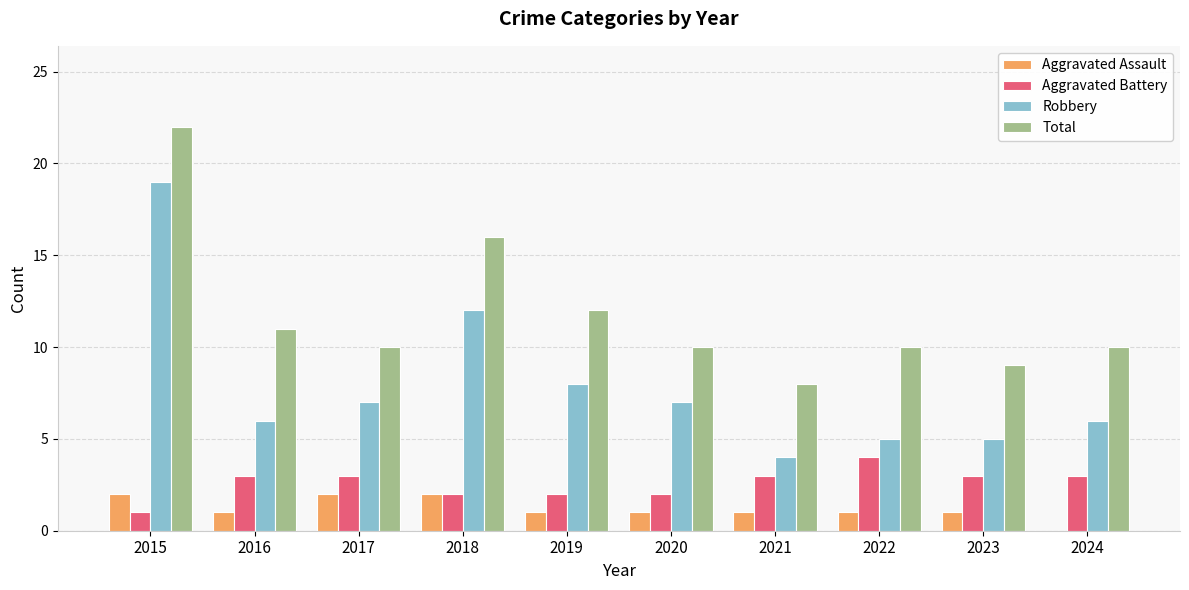

At which label does Robbery first exceed 7?

2015